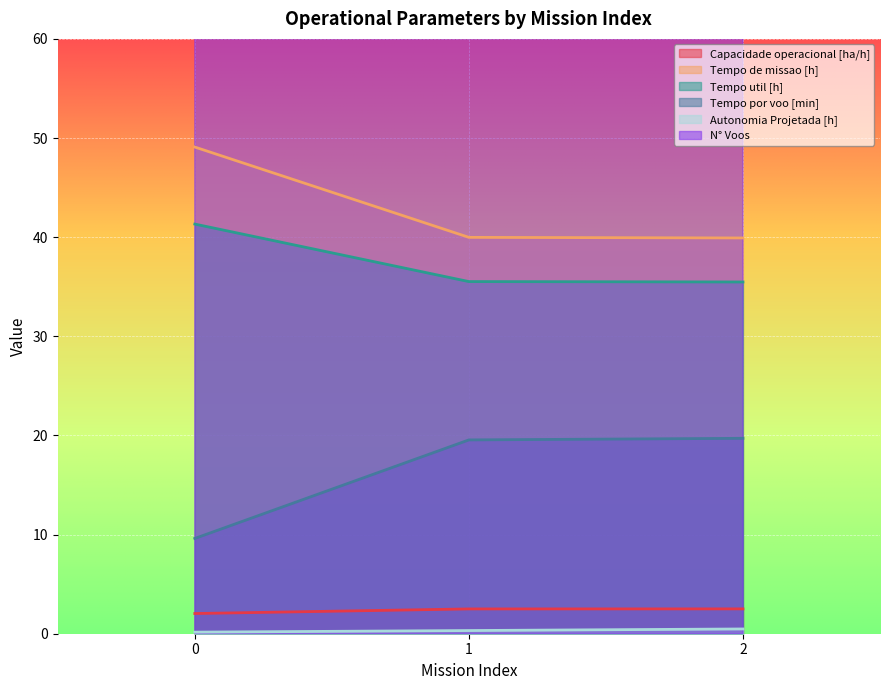

Rank the categories by Autonomia Projetada [h] value from highest to lowest.

2, 1, 0